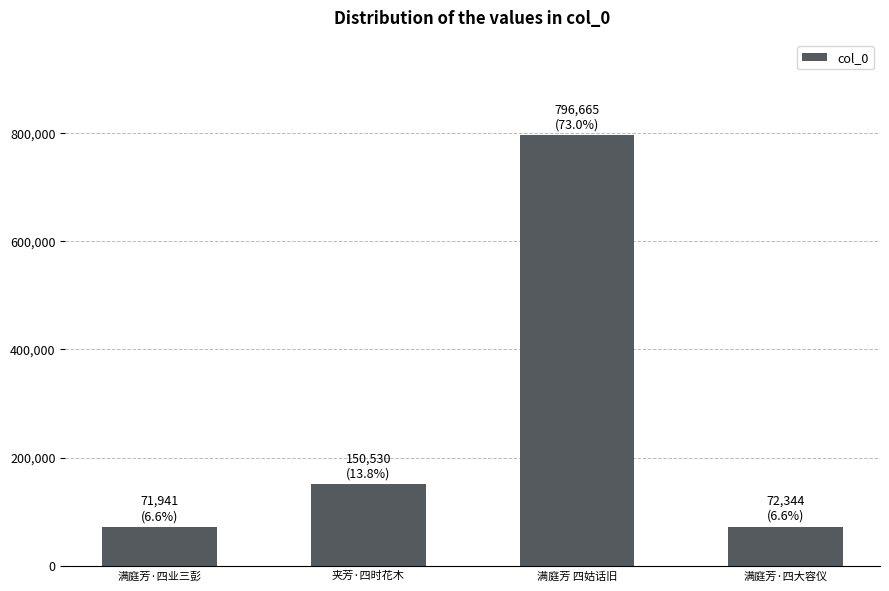

What is the difference between the values at 满庭芳 四姑话旧 and 满庭芳·四大容仪?

724321